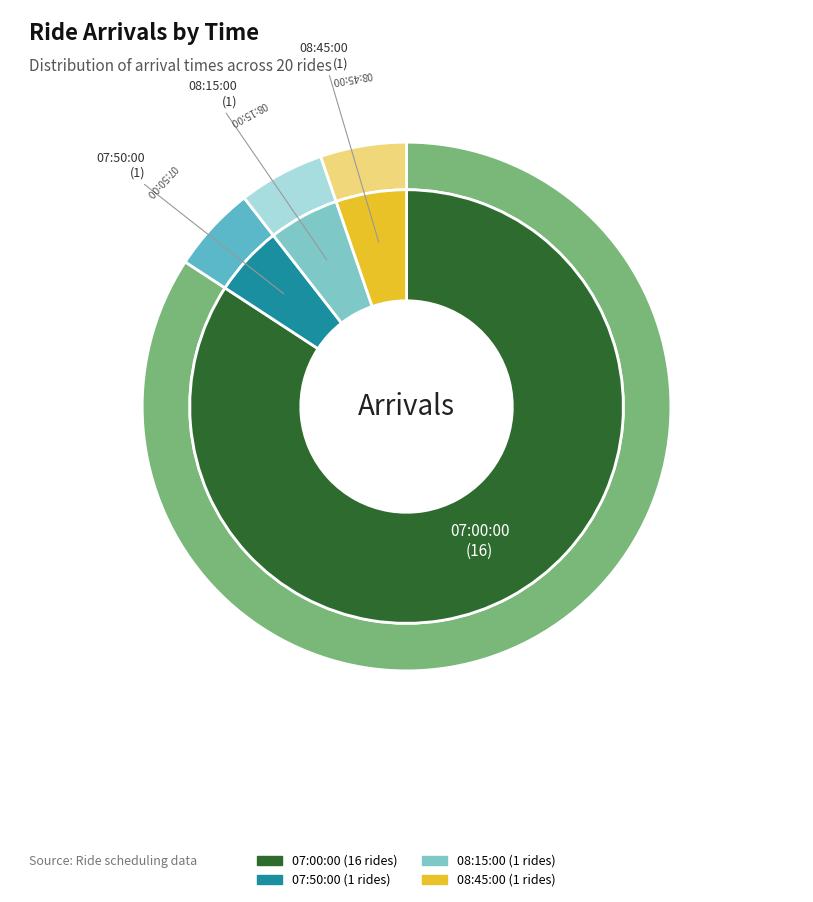

What is the smallest slice in the pie chart?

07:50:00